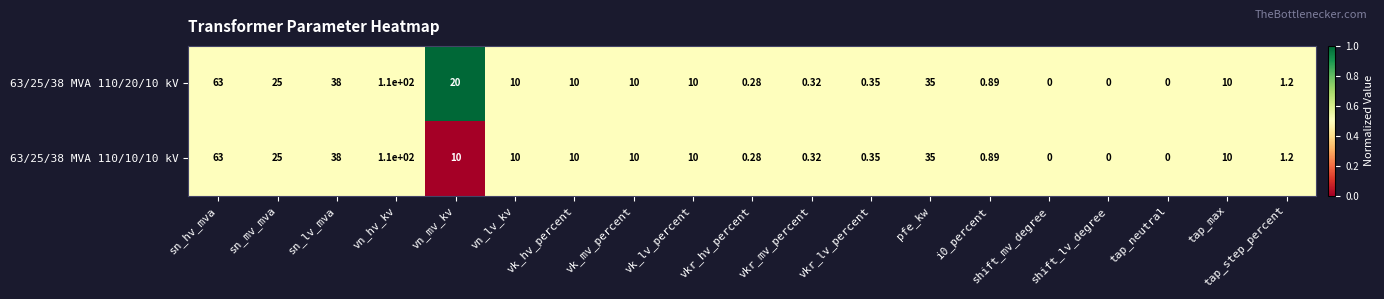

At which category is the sum across all series the highest?

vn_hv_kv